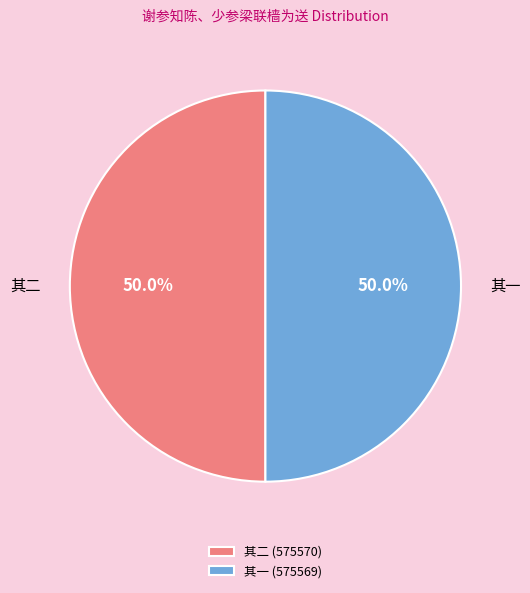

What is the total percentage of 其一 (575569) and 其二 (575570)?

100.0%